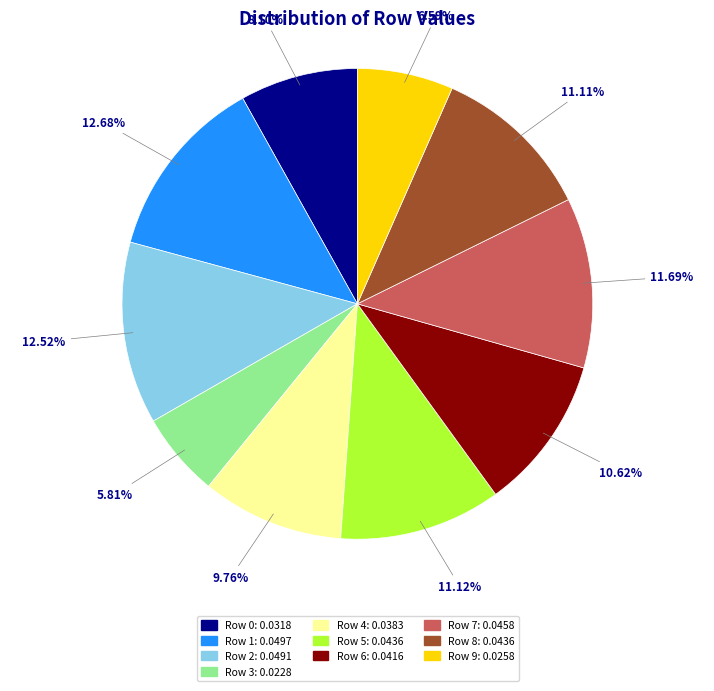

How much of the chart is everything except Row 4?

90.2%